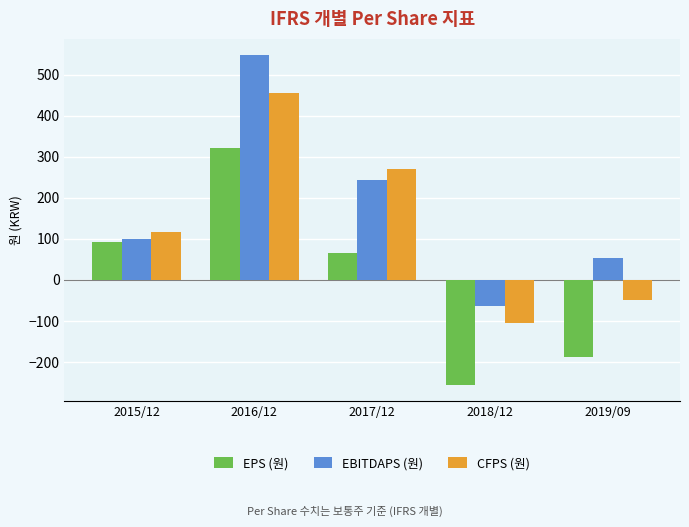

What position from the right is 2015/12?

5